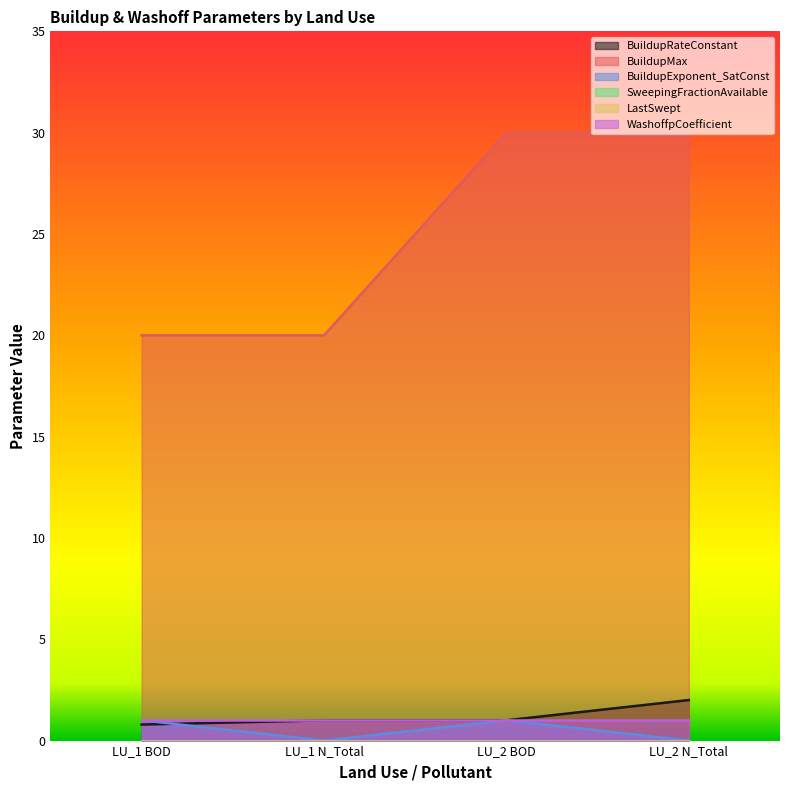

True or false: BuildupExponent_SatConst has more than 0 interior local peaks.

True